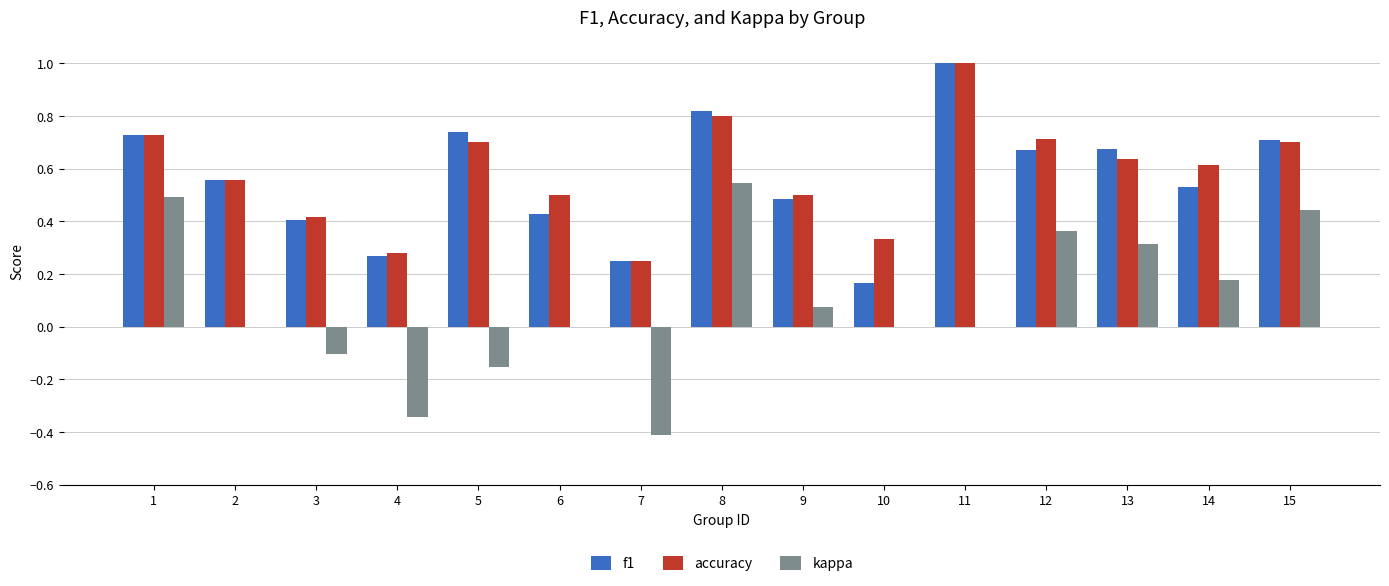

Which series changed the most between 5 and 6?

f1